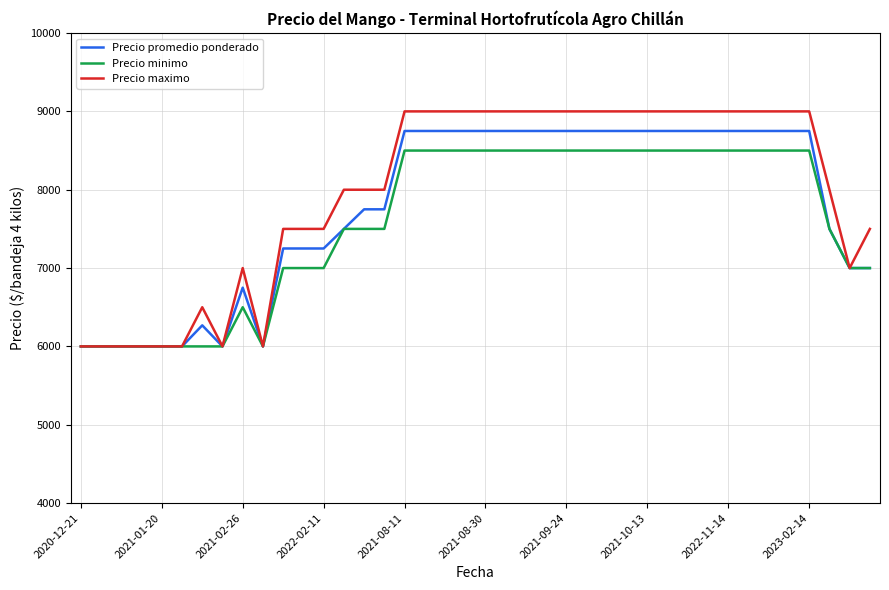

Which series has the largest range (max minus min)?

Precio maximo